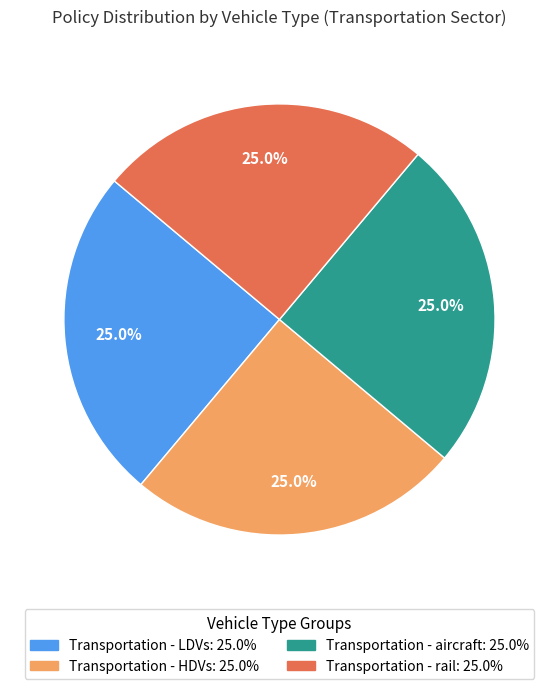

Approximately how many times larger is the value at Transportation - rail compared to Transportation - LDVs?

1.0